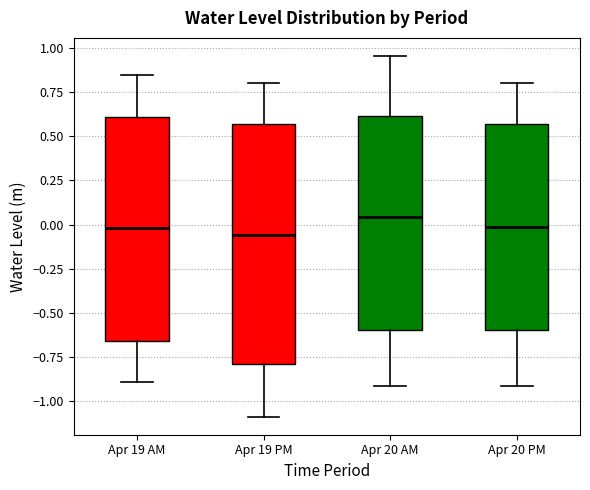

Where does the upper whisker of the box for Apr 19 AM end on the y-axis? The values are not printed on the chart, so give them approximately, as read against the axis.

0.85